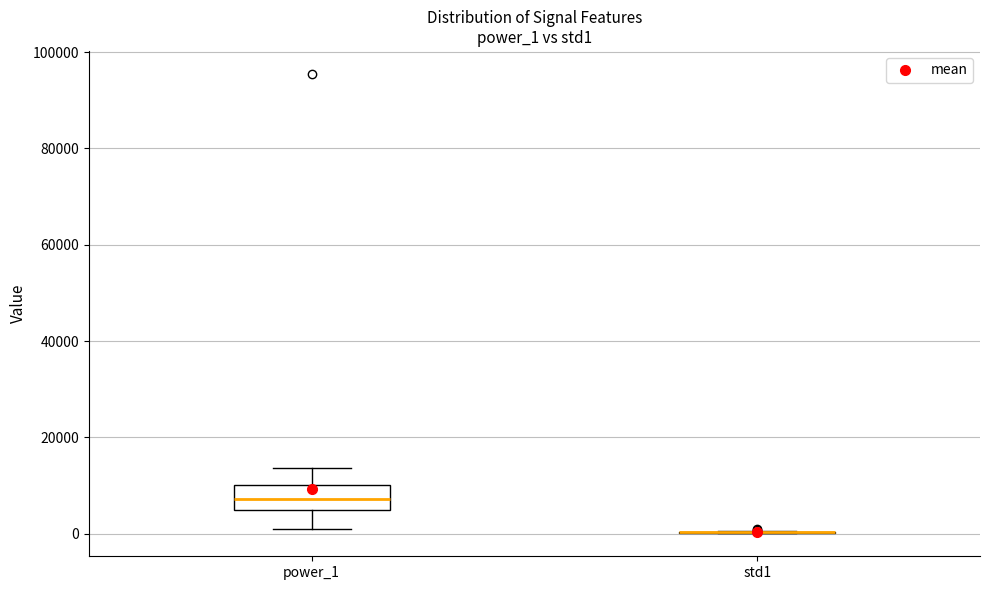

Which box is the tallest, from its lower edge to its upper edge?

power_1